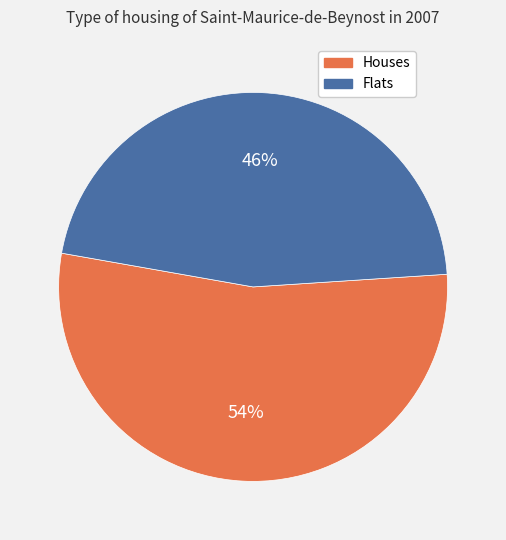

To the nearest percent, what is the average slice percentage?

50%